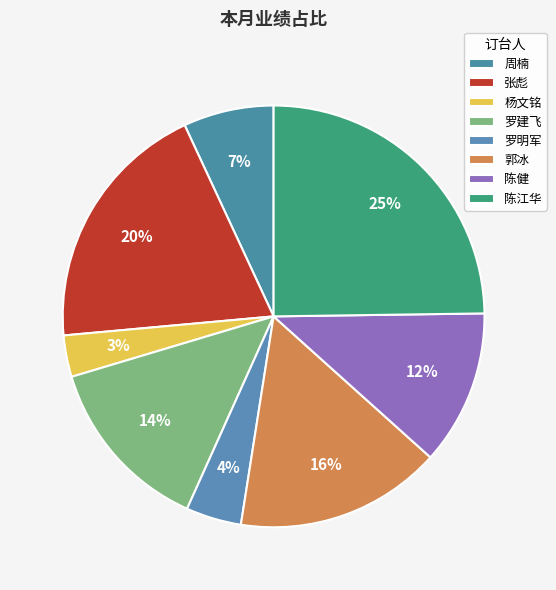

How many slices are in this pie chart?

8